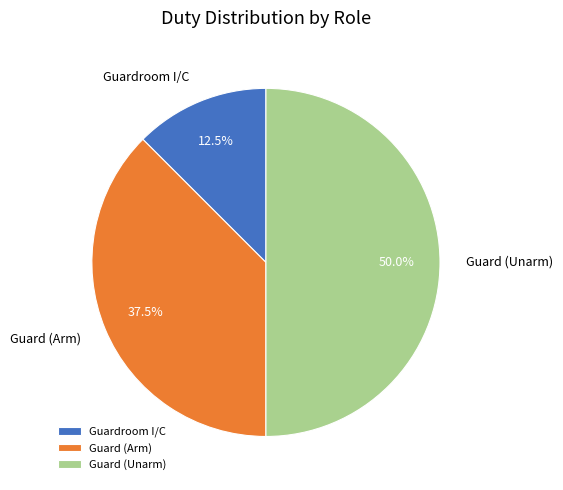

Does Guardroom I/C represent more than half of the total?

No